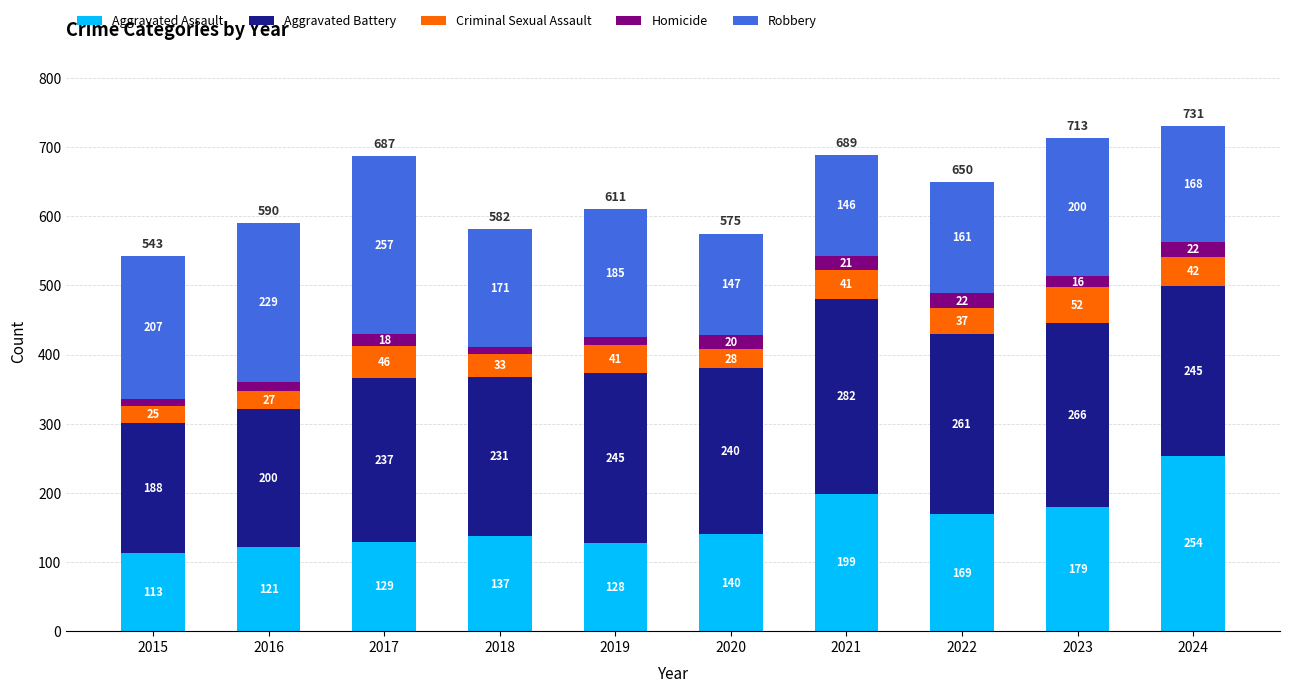

At which label does Aggravated Assault reach its peak?

2024